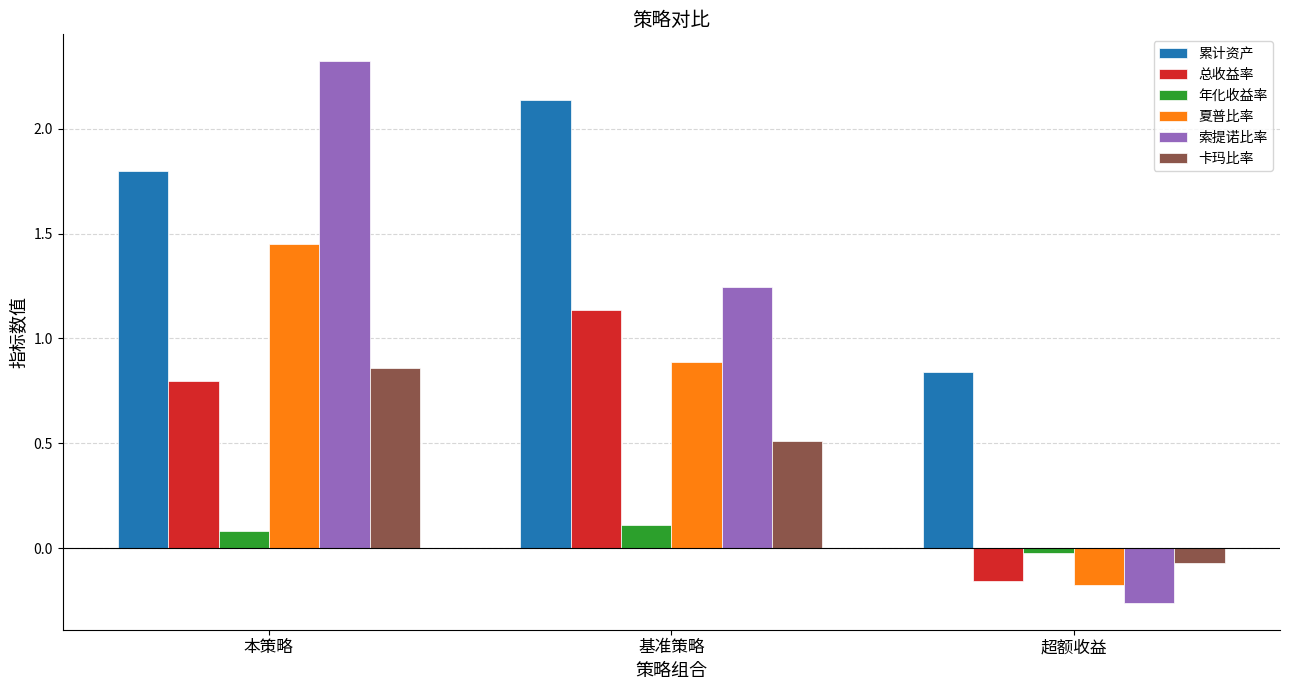

At which category does the chart reach its peak across all series?

本策略